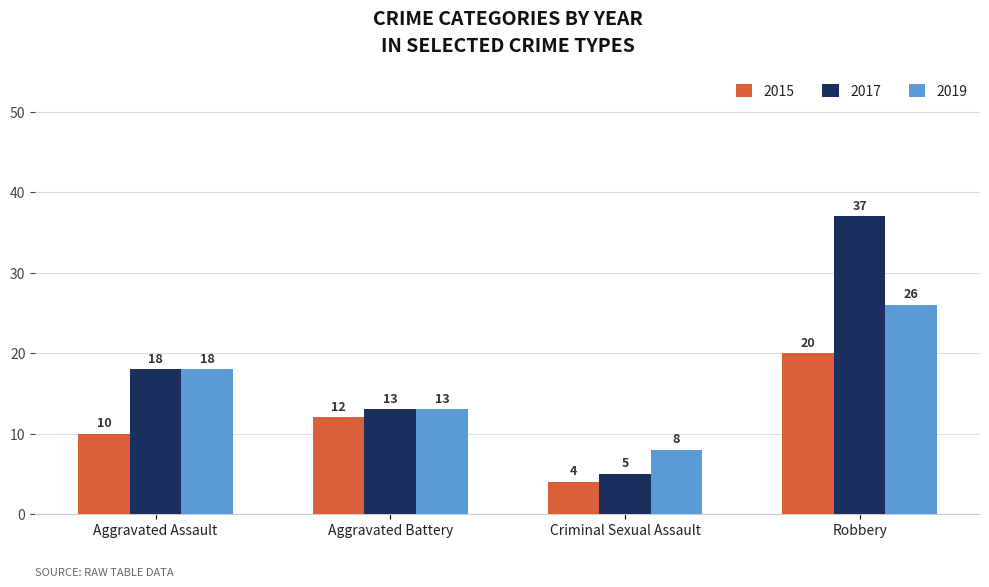

At which category does the chart reach its peak across all series?

Robbery